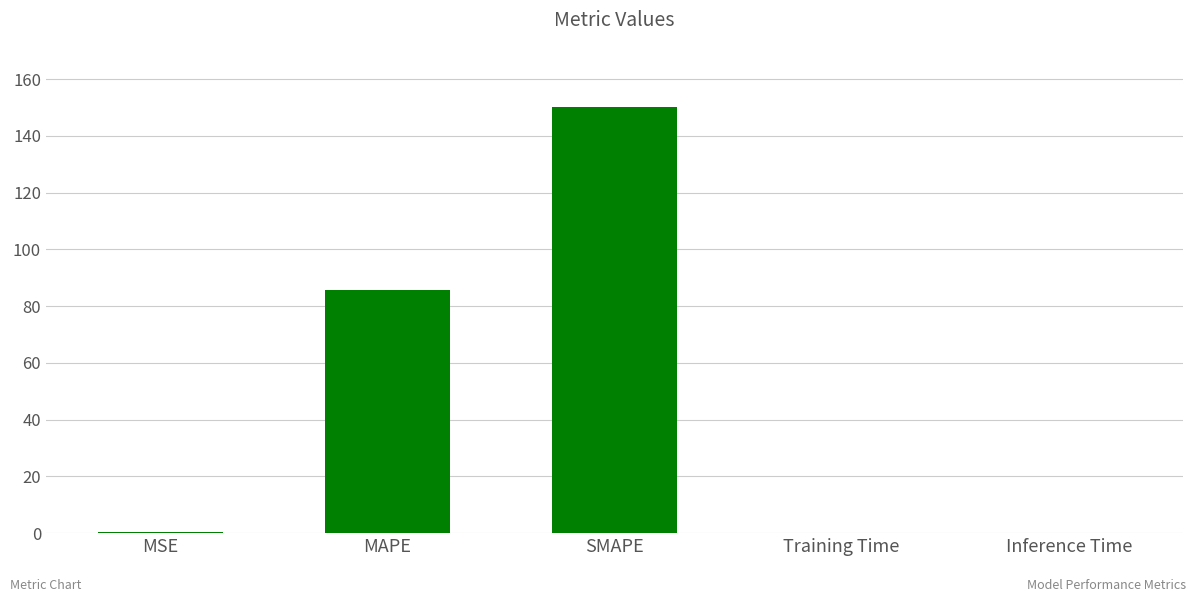

Which label corresponds to the largest value in the chart?

SMAPE